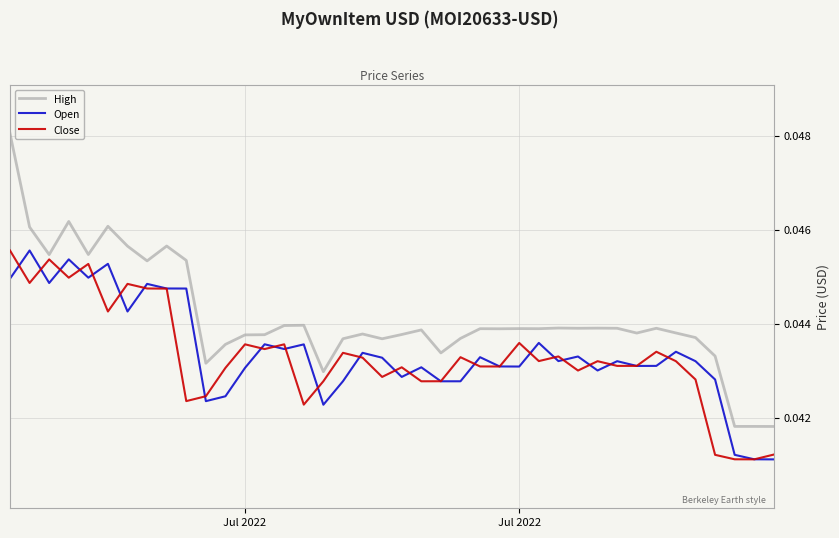

True or false: High and Open intersect in this chart.

False